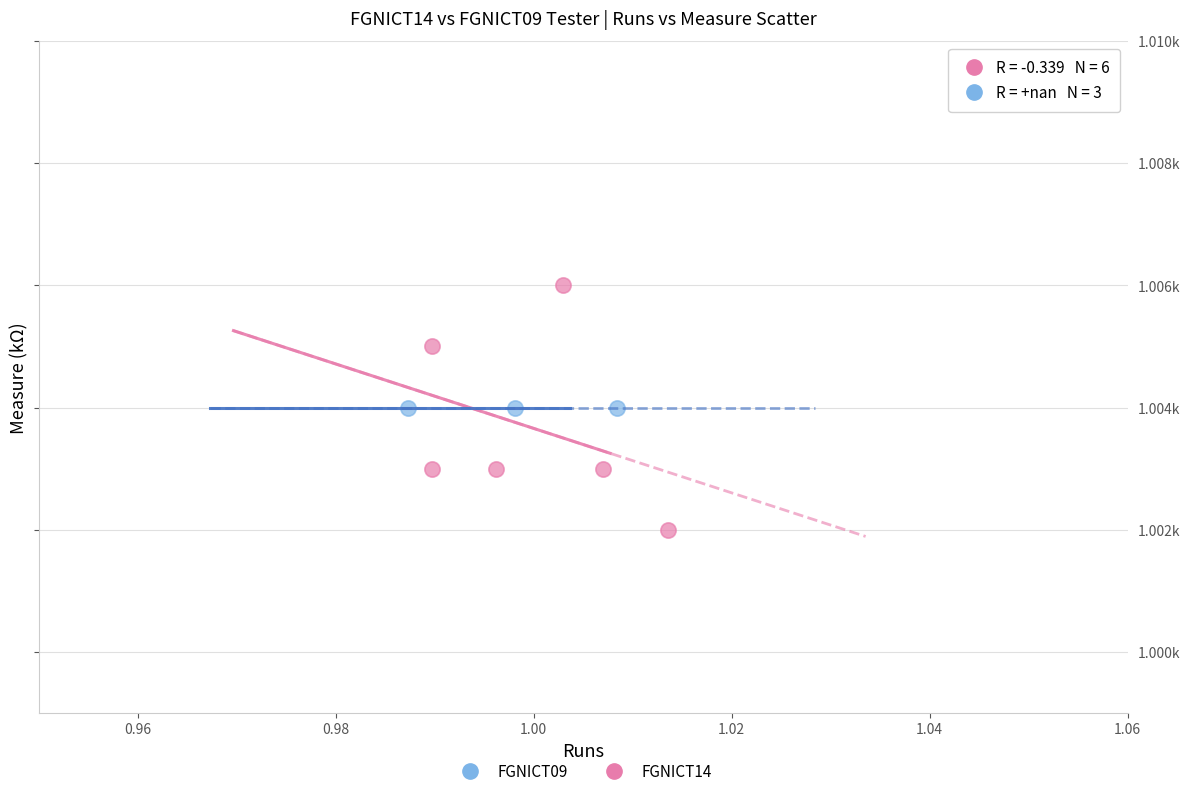

What are all the series names shown in the legend?

FGNICT09, FGNICT14